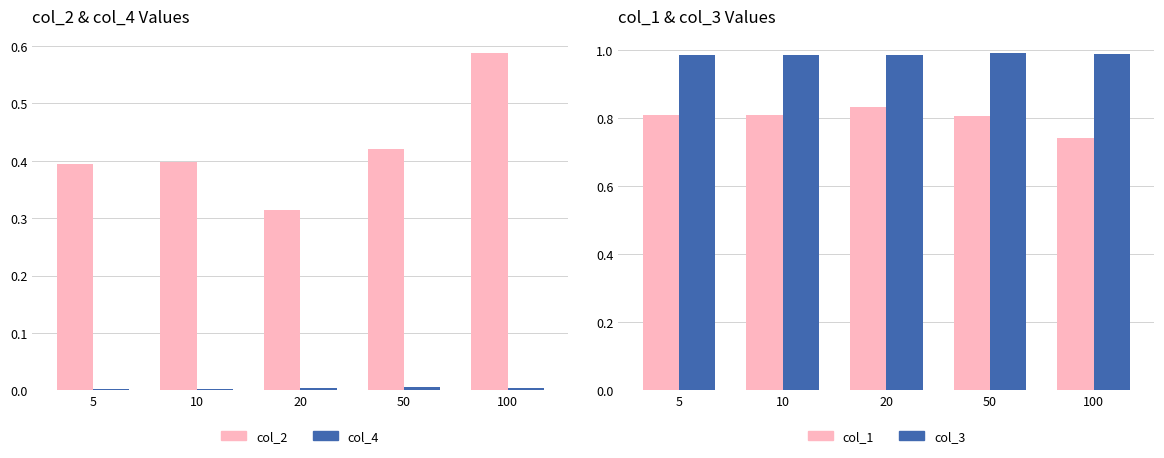

Does the chart contain stacked bars?

No